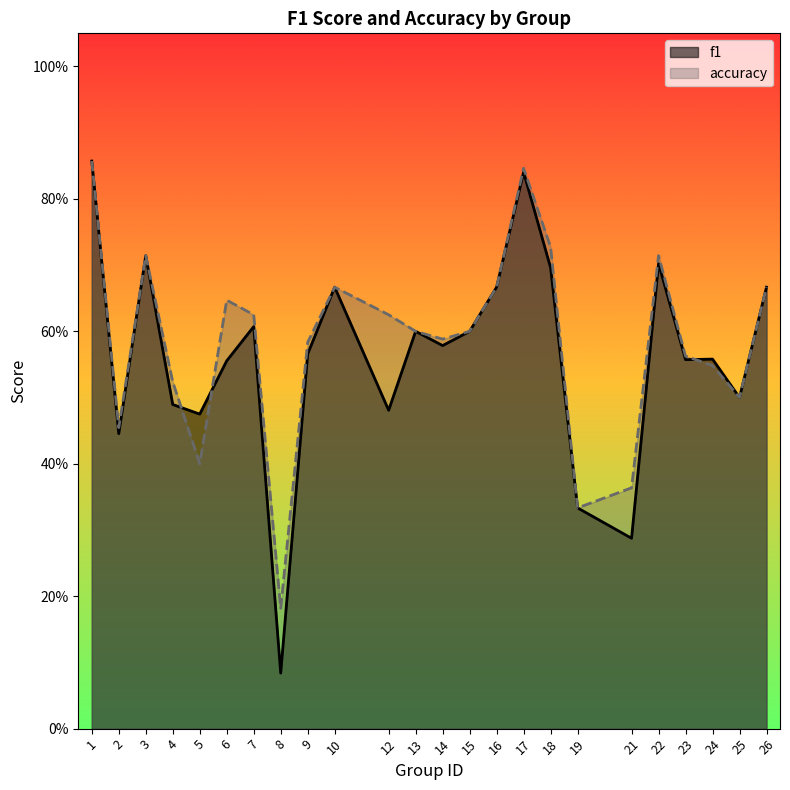

Is the value of f1 at 1 greater than the value of accuracy at 4?

Yes